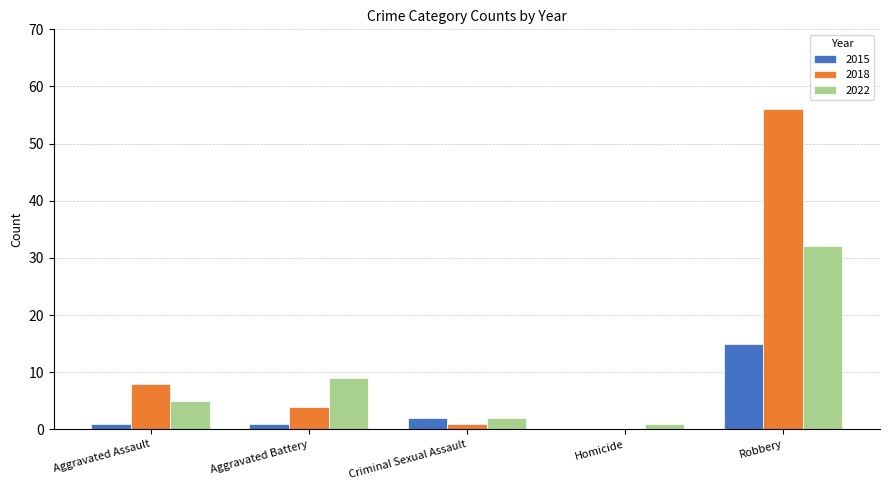

True or false: 2022 has a value of 9 at Aggravated Battery.

True